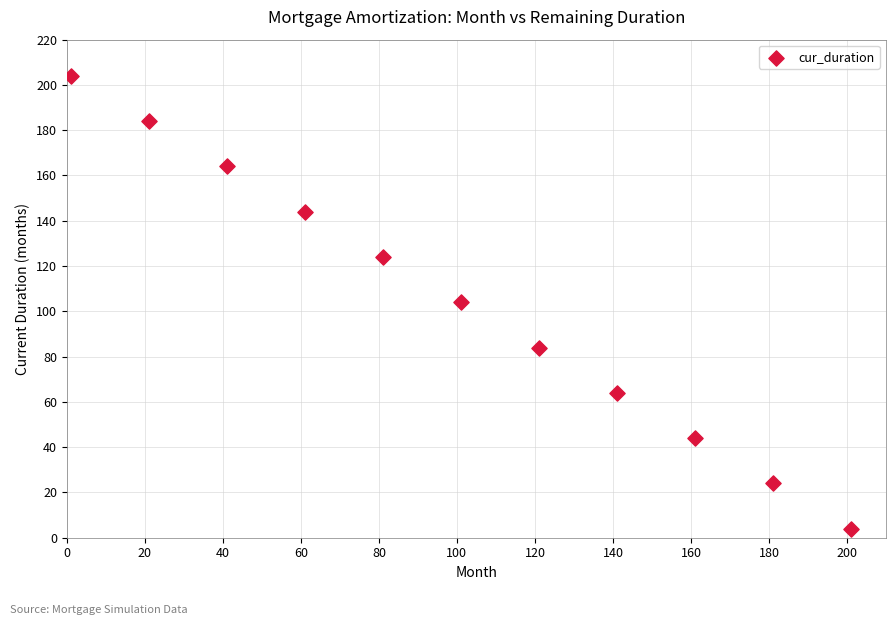

What is the range of Y values (max minus min)?

200